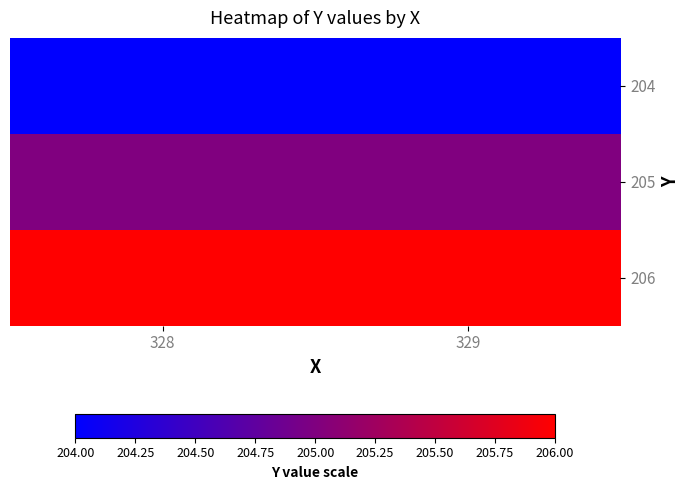

At which category is the sum across all series the highest?

328